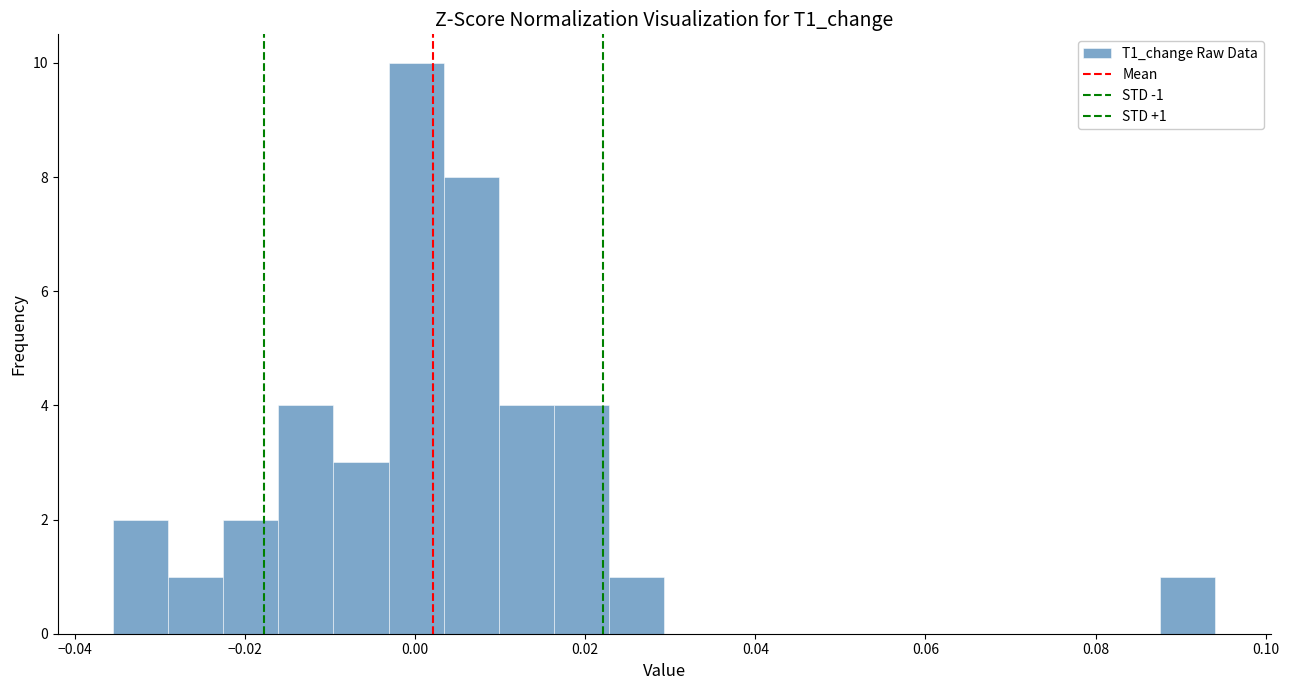

Read against the x-axis, roughly where is the centre of the tallest bar?

0.000